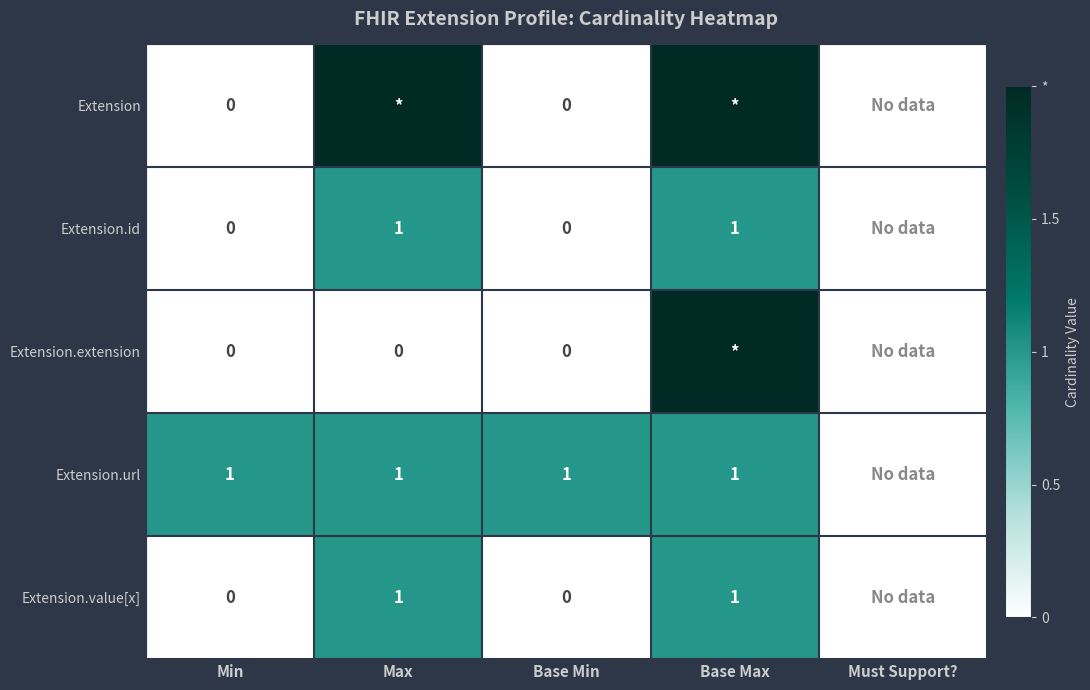

The value of Extension.id at Base Max is 0. True or false?

False